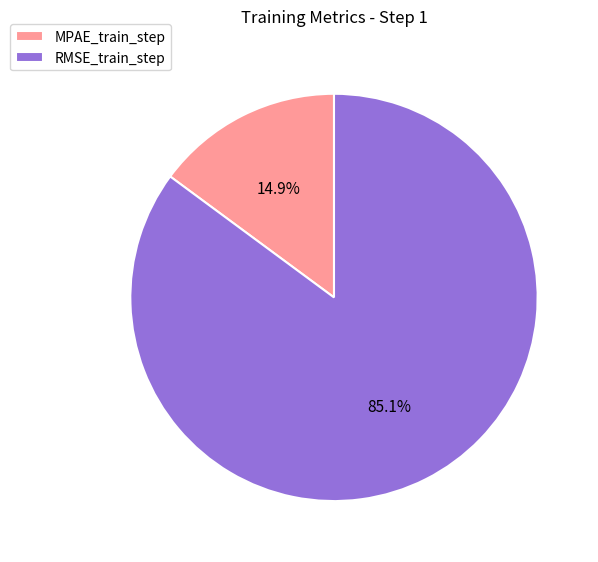

What is the largest slice in the pie chart?

RMSE_train_step